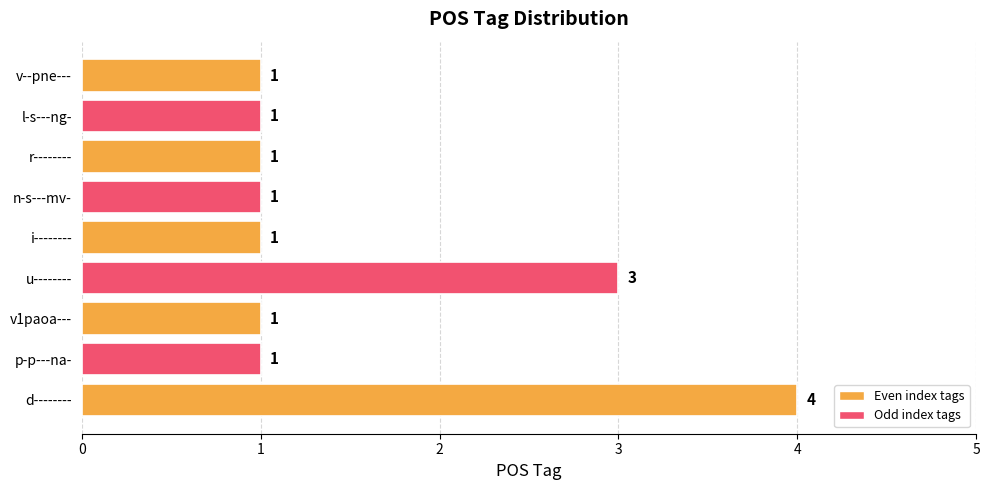

How many categories are shown in the chart?

9